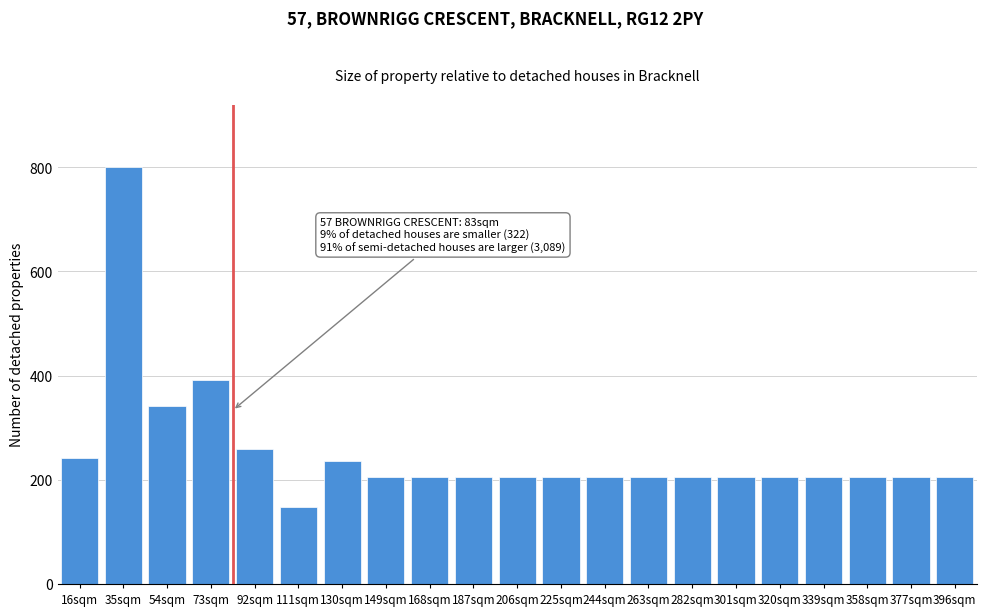

Reading left to right, transcribe all the data shown in this chart.

16sqm=242	35sqm=800	54sqm=342	73sqm=392	92sqm=259	111sqm=147	130sqm=236	149sqm=206	168sqm=206	187sqm=206	206sqm=206	225sqm=206	244sqm=206	263sqm=206	282sqm=206	301sqm=206	320sqm=206	339sqm=206	358sqm=206	377sqm=206	396sqm=206